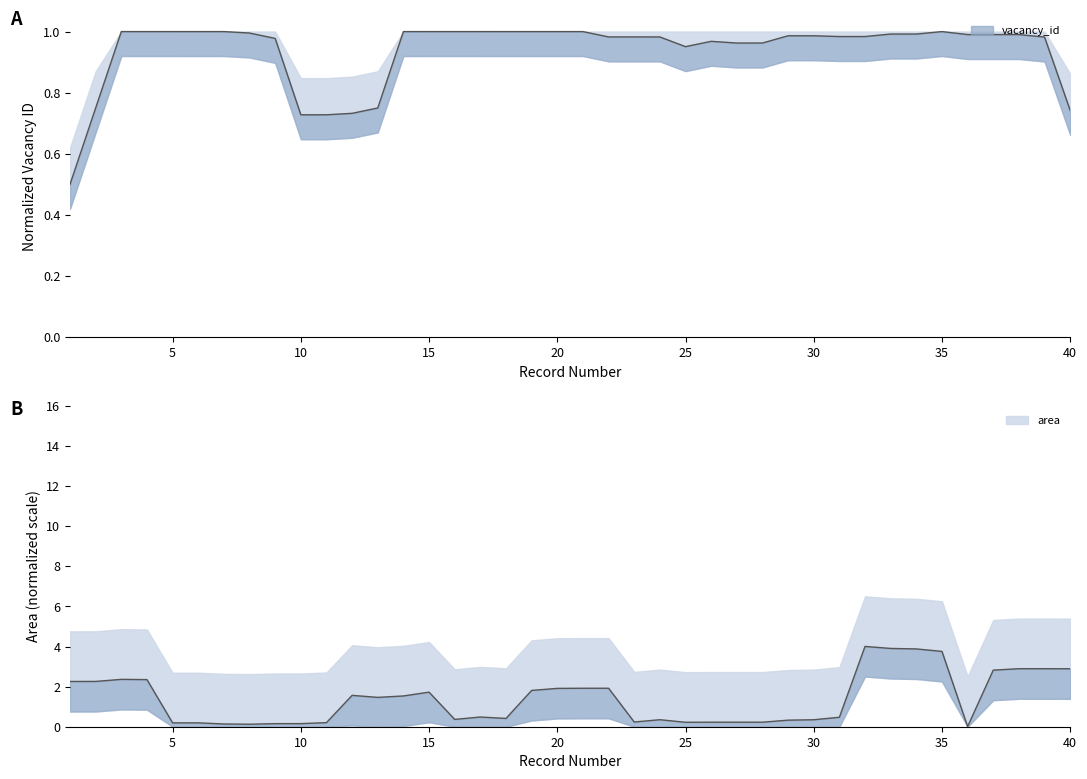

What is the average value of the area series?

1.4